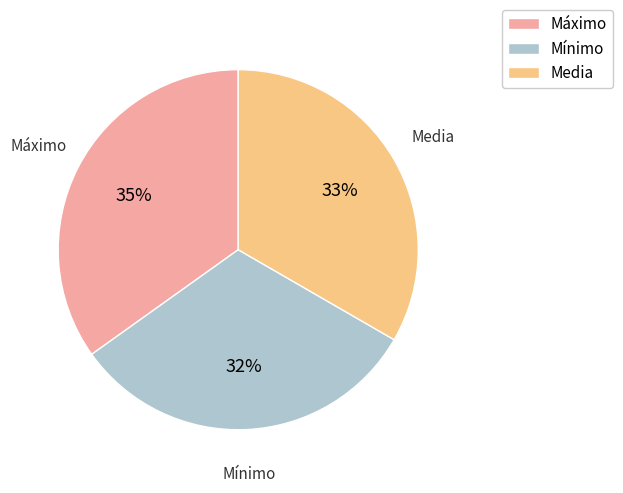

What is the smallest slice in the pie chart?

Mínimo